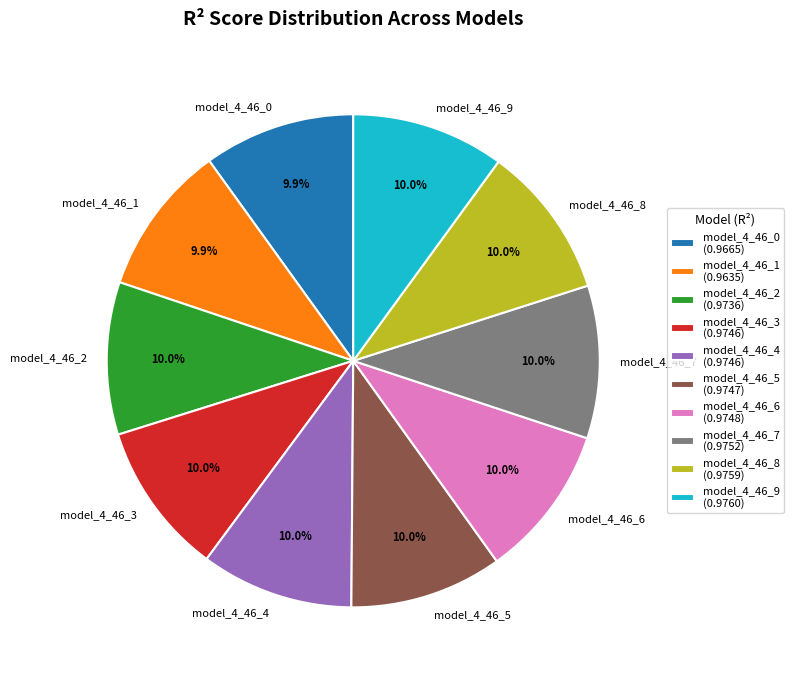

Do model_4_46_1 and model_4_46_0 together represent more than half of the pie?

No